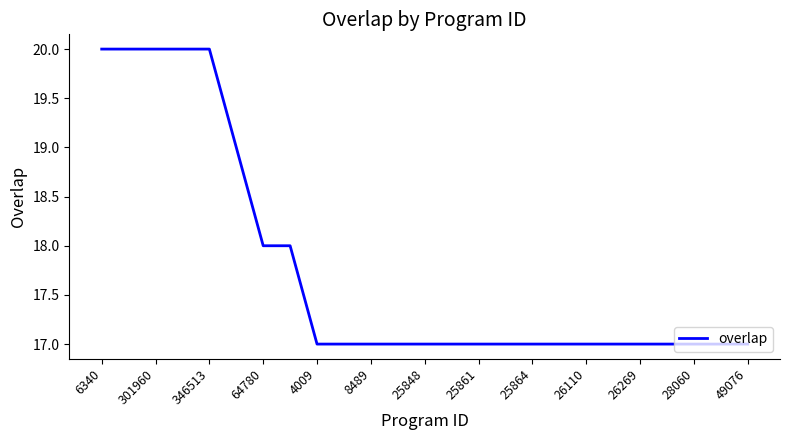

Does the chart display data point markers on the line(s)?

No